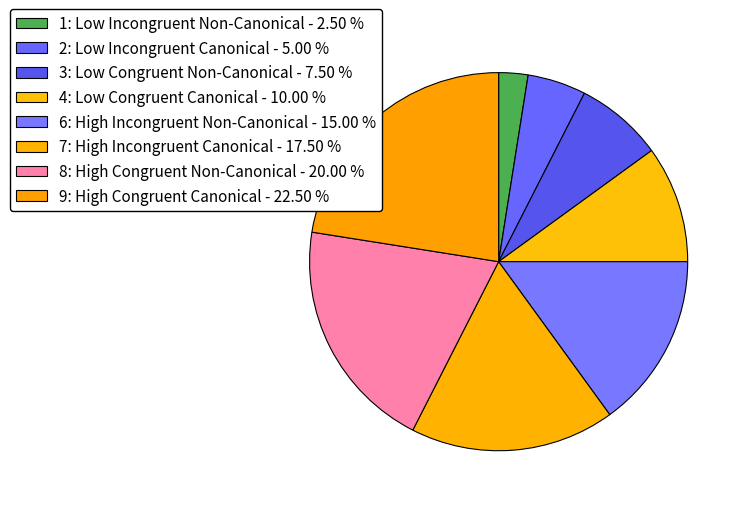

Between 7: High Incongruent Canonical and 8: High Congruent Non-Canonical, which is larger?

8: High Congruent Non-Canonical